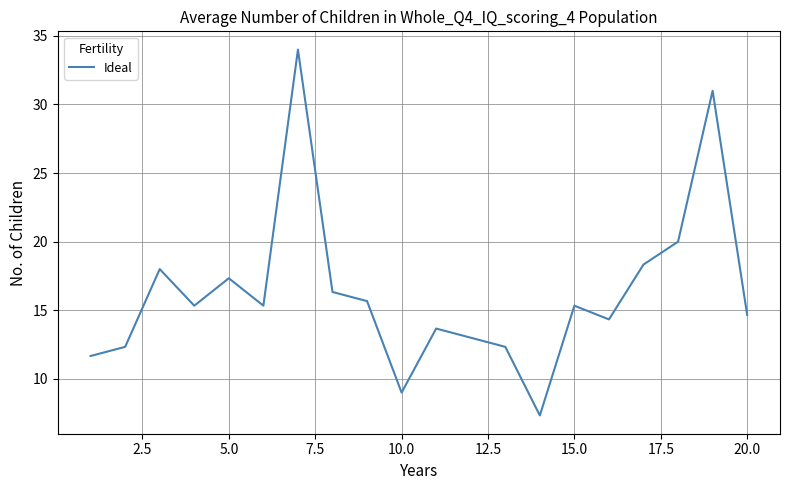

What is the difference between the maximum and minimum values?

26.7